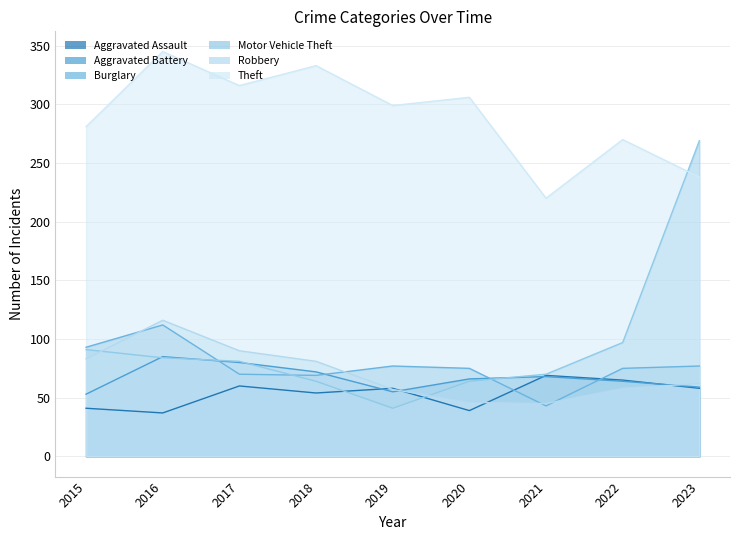

List the series in order of their peak value, lowest first.

Aggravated Assault, Aggravated Battery, Burglary, Robbery, Motor Vehicle Theft, Theft